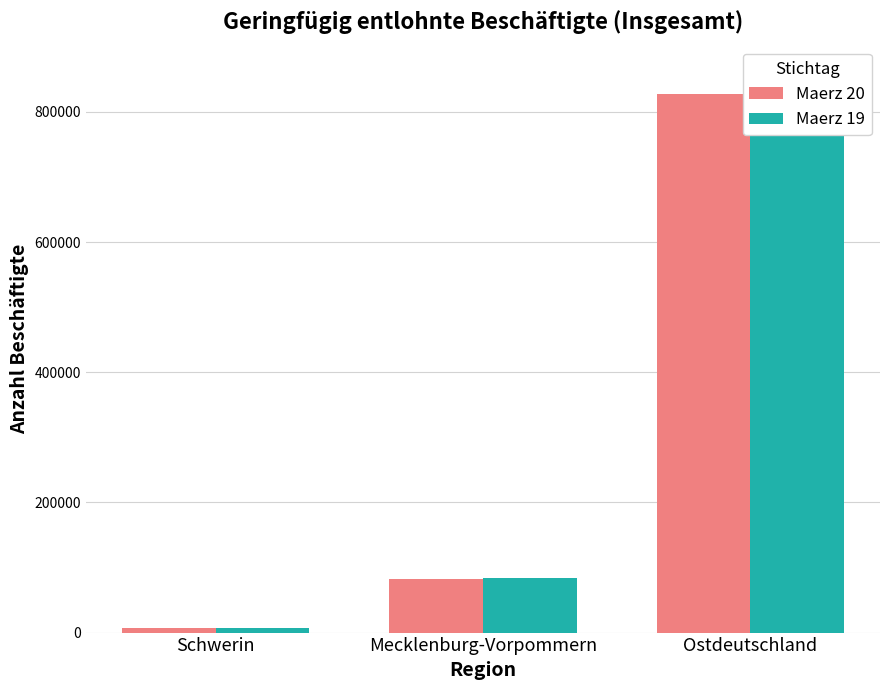

Rank the categories by Maerz 19 value from highest to lowest.

Ostdeutschland, Mecklenburg-Vorpommern, Schwerin